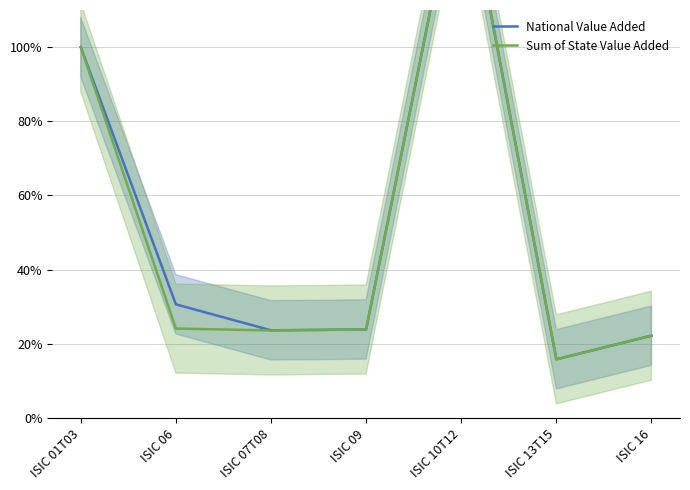

Reading left to right, transcribe all the data shown in this chart.

National Value Added: ISIC 01T03=100.0	ISIC 06=30.6	ISIC 07T08=23.7	ISIC 09=23.9	ISIC 10T12=151.2	ISIC 13T15=15.8	ISIC 16=22.2
Sum of State Value Added: ISIC 01T03=100.0	ISIC 06=24.1	ISIC 07T08=23.6	ISIC 09=23.9	ISIC 10T12=151.2	ISIC 13T15=15.8	ISIC 16=22.2